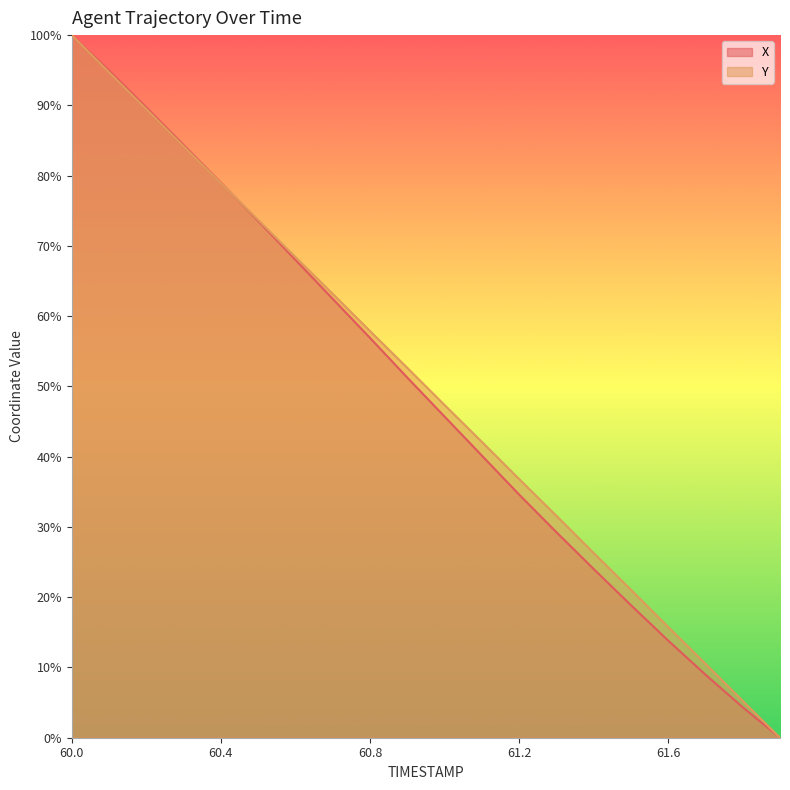

What position from the right is 61.7?

3